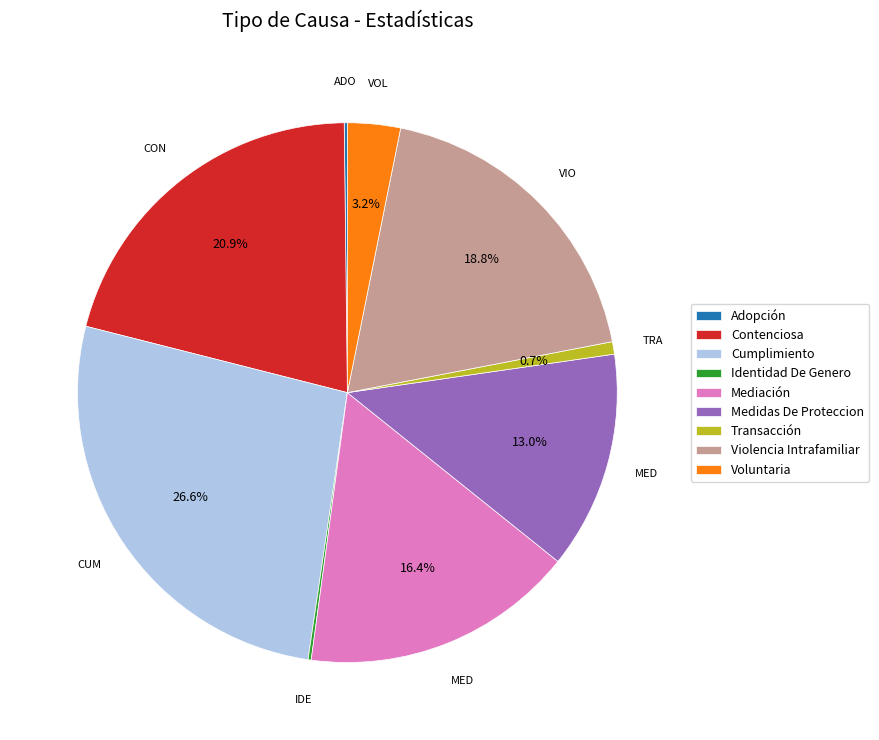

Approximately how many times larger is the value at Mediación compared to Transacción?

22.0